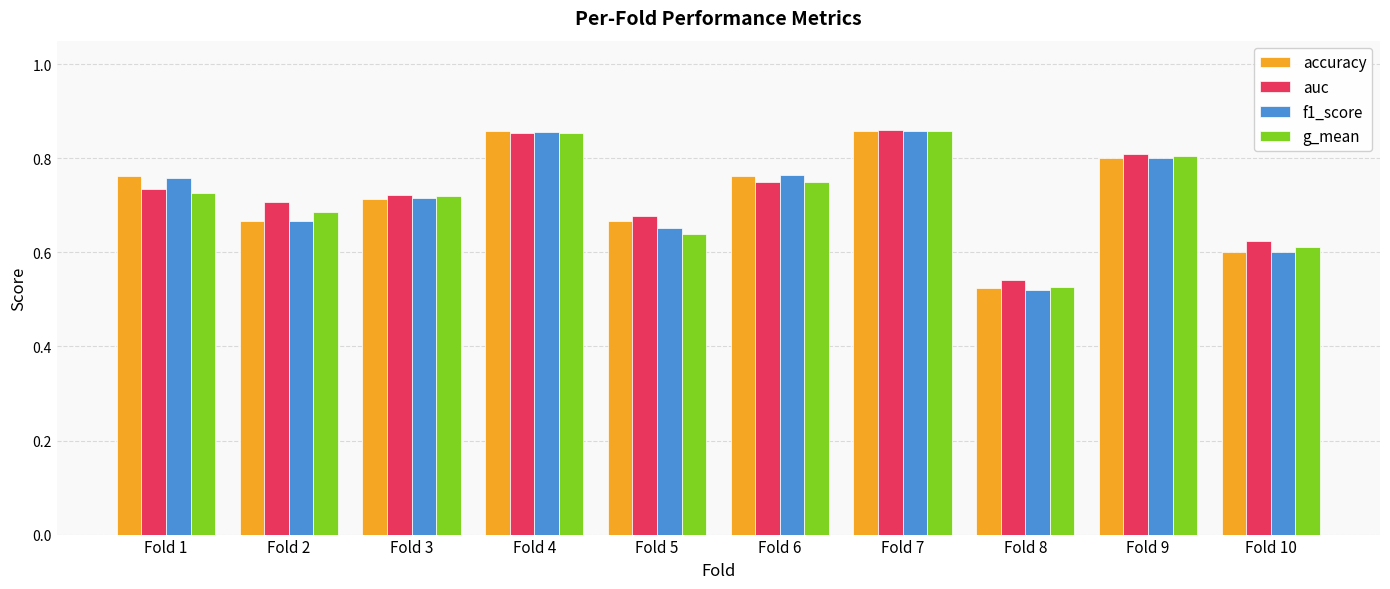

Is it true that g_mean equals 1.0 at Fold 5?

False